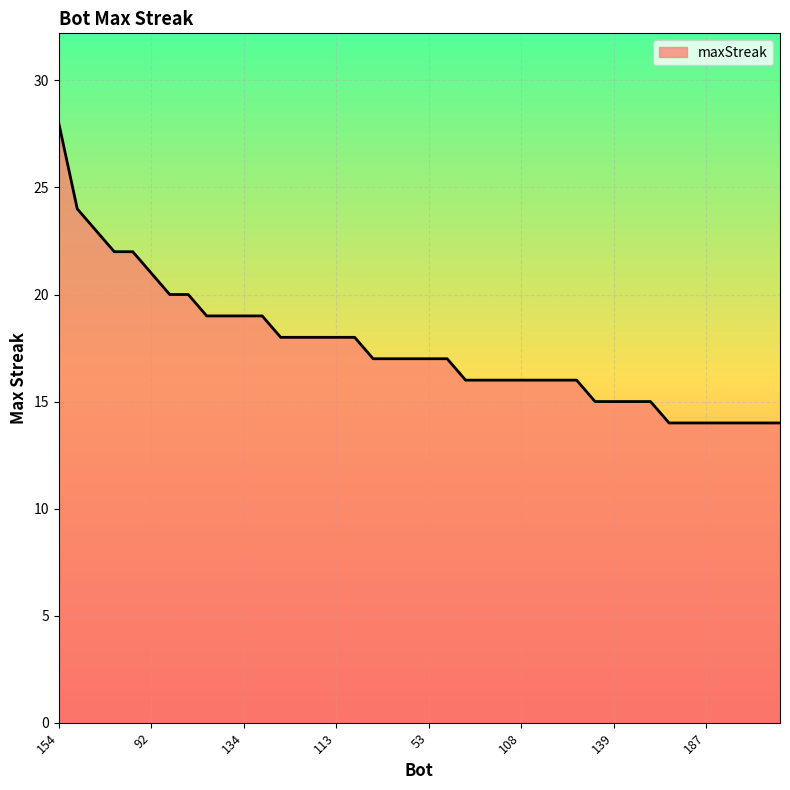

What is the minimum value shown in the chart?

14